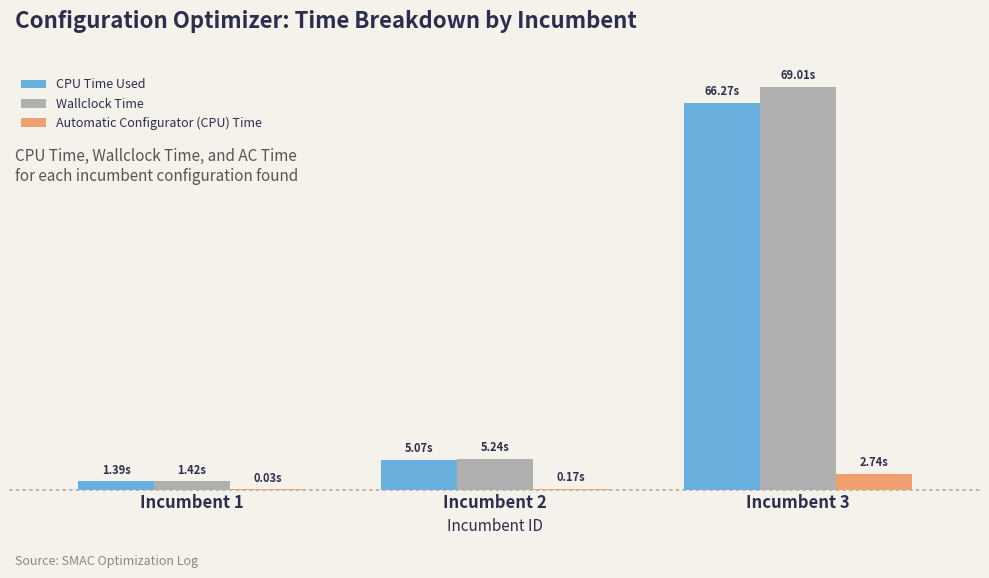

Are the bars horizontal?

No